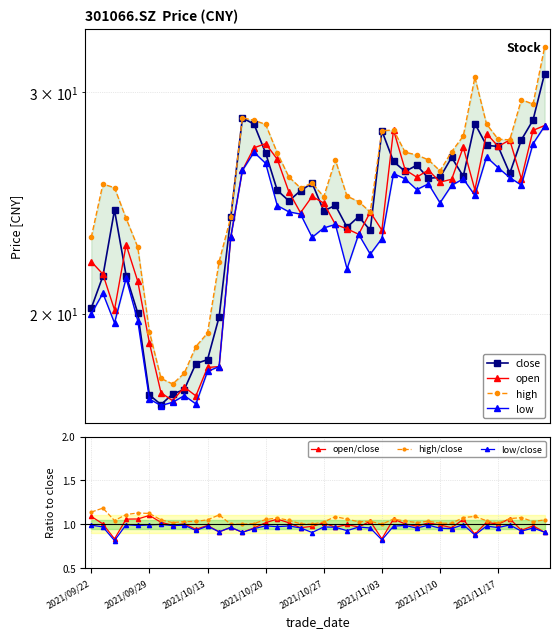

What is the lowest value of the low series?

16.9